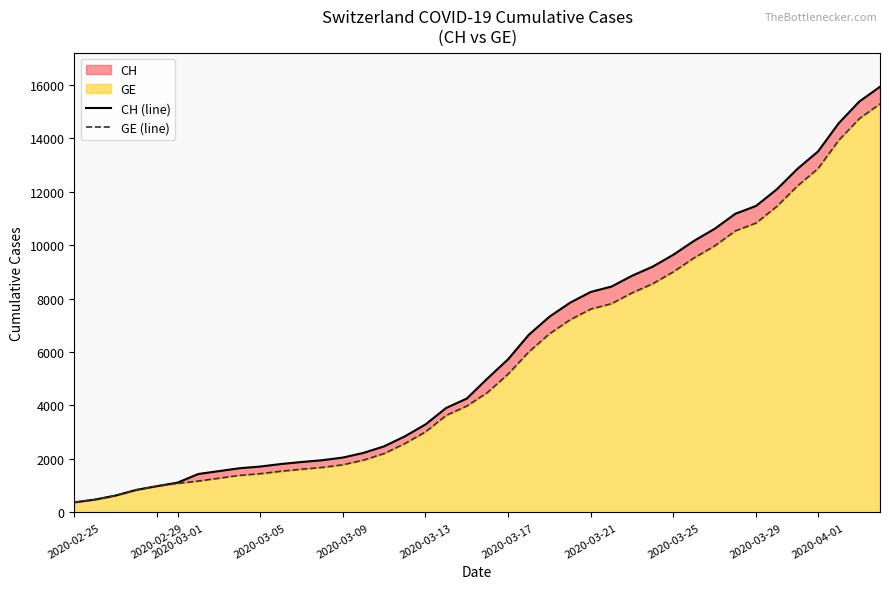

True or false: GE (line) and CH (line) intersect in this chart.

False